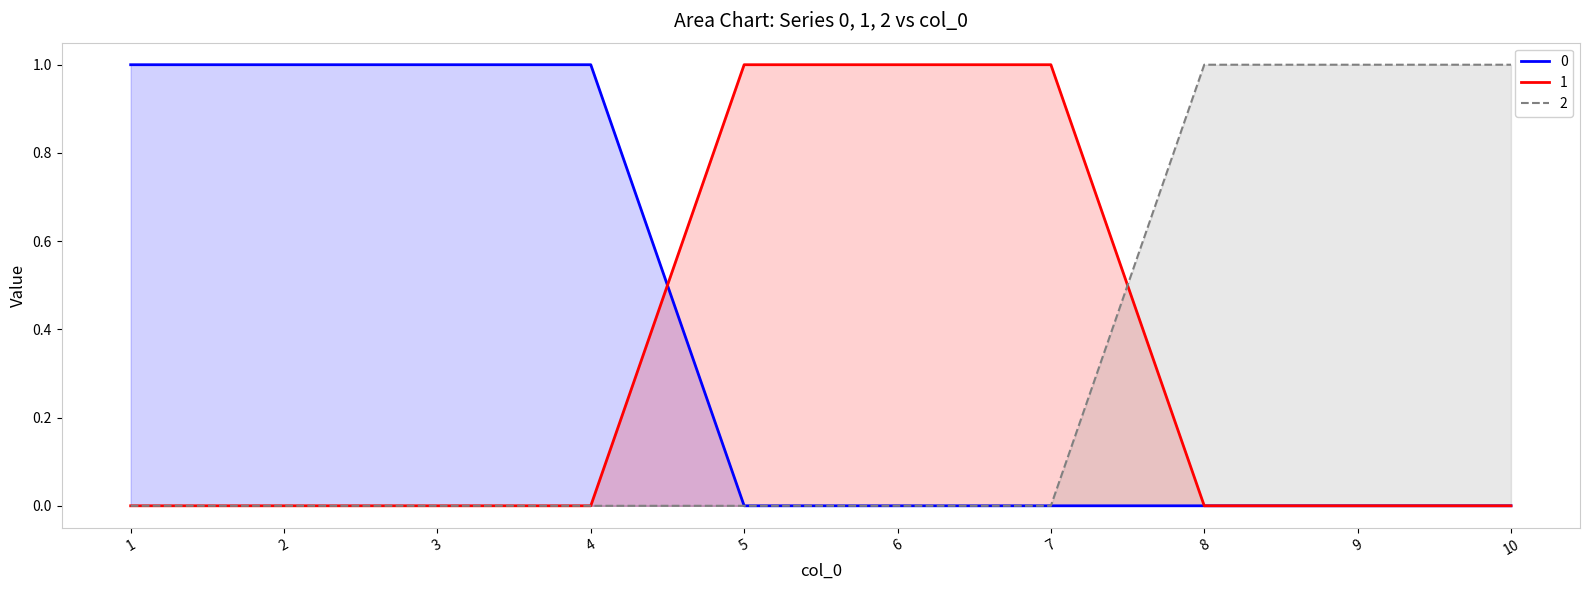

What are all the series names shown in the legend?

0, 1, 2